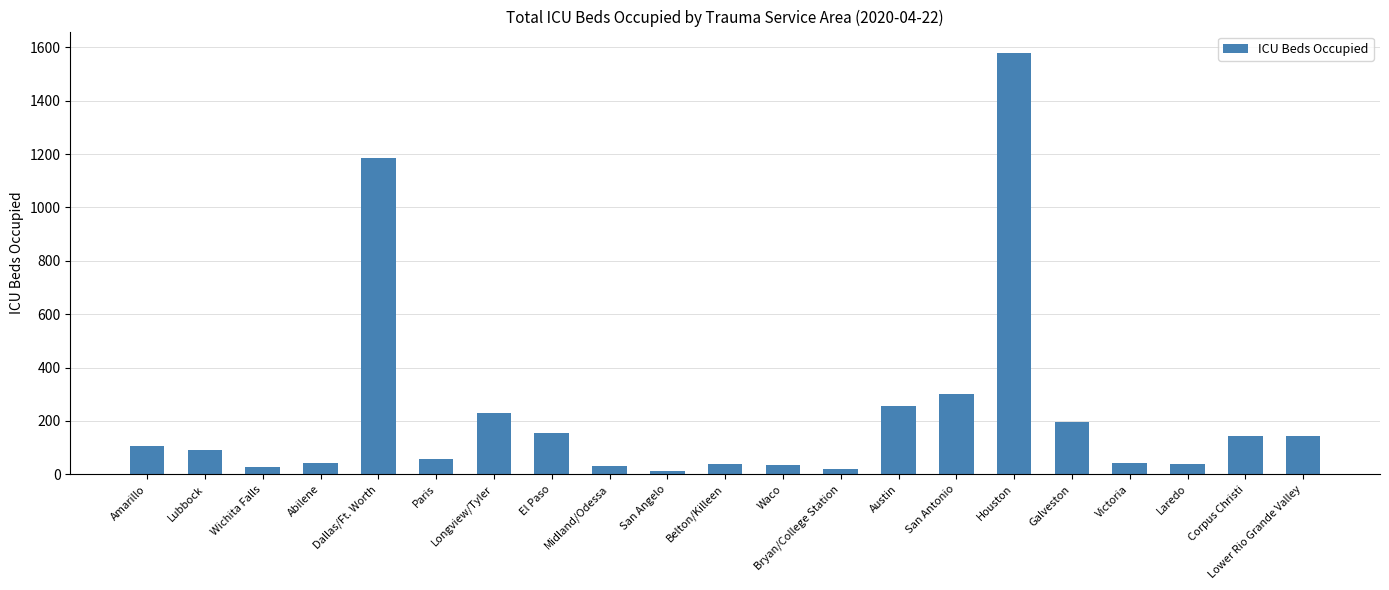

What position from the right is Galveston?

5